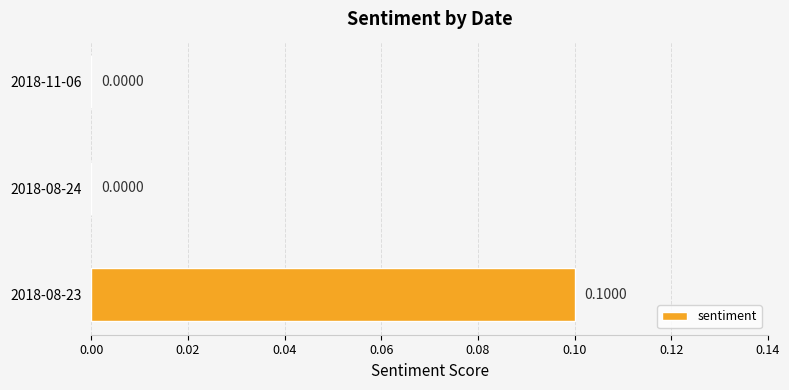

Which has a higher value, 2018-08-24 or 2018-08-23?

2018-08-23